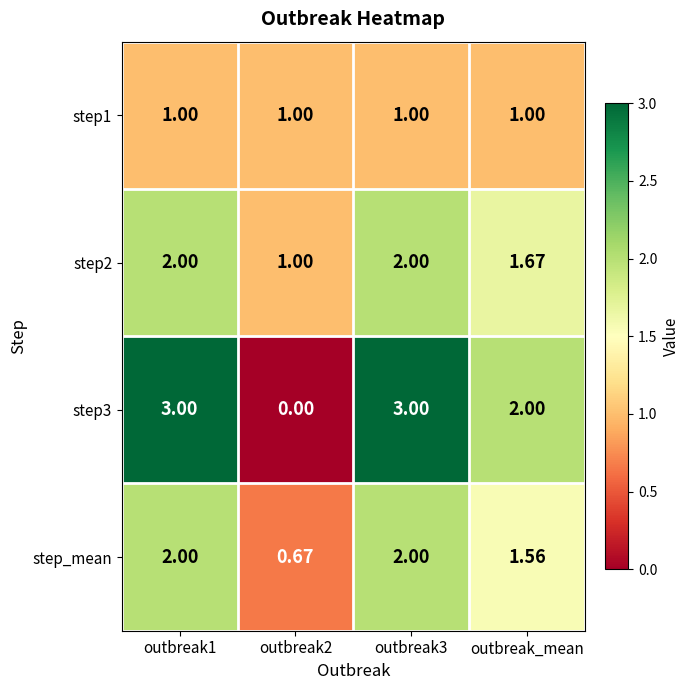

Is the value of step1 at outbreak3 greater than the value of step3 at outbreak1?

No